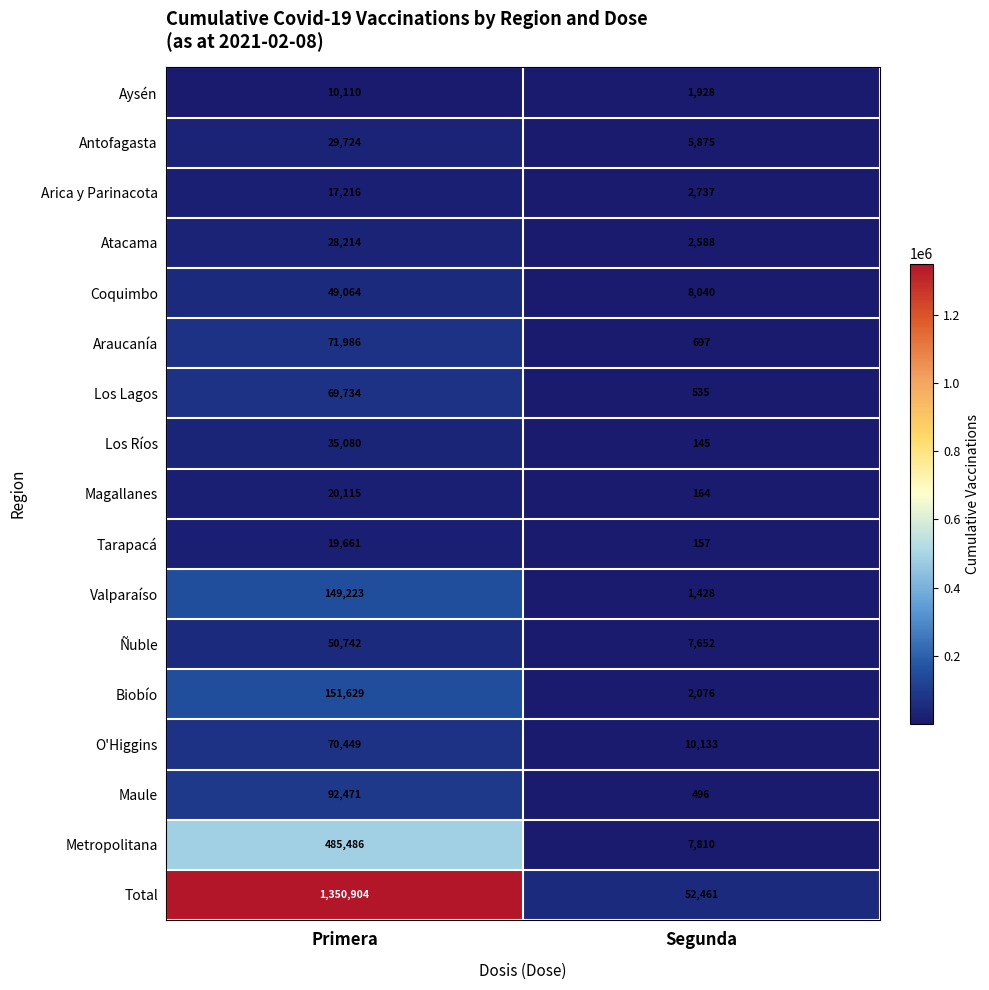

Count the number of data series in this chart.

17